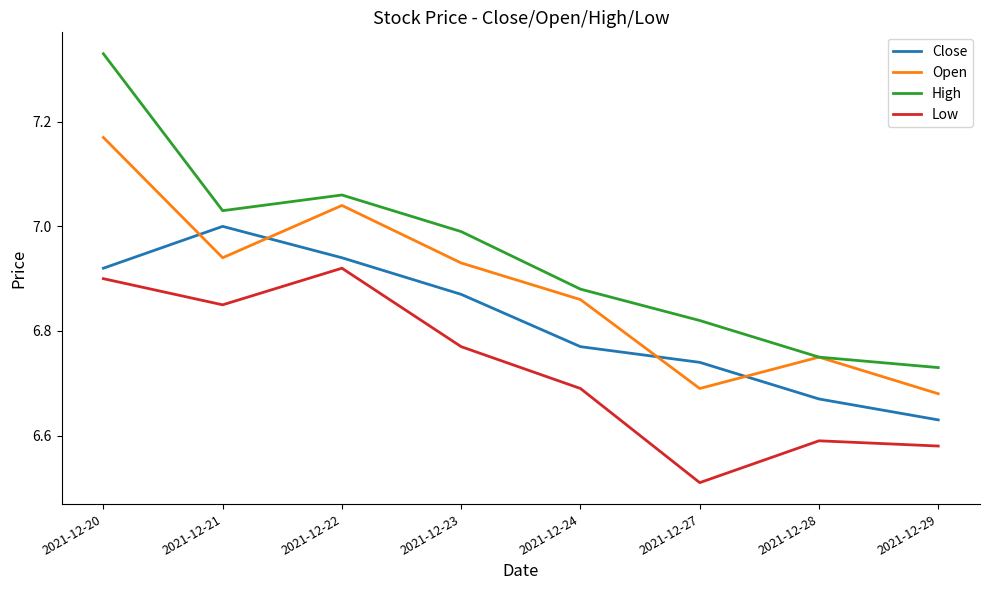

True or false: Close and Low intersect in this chart.

False